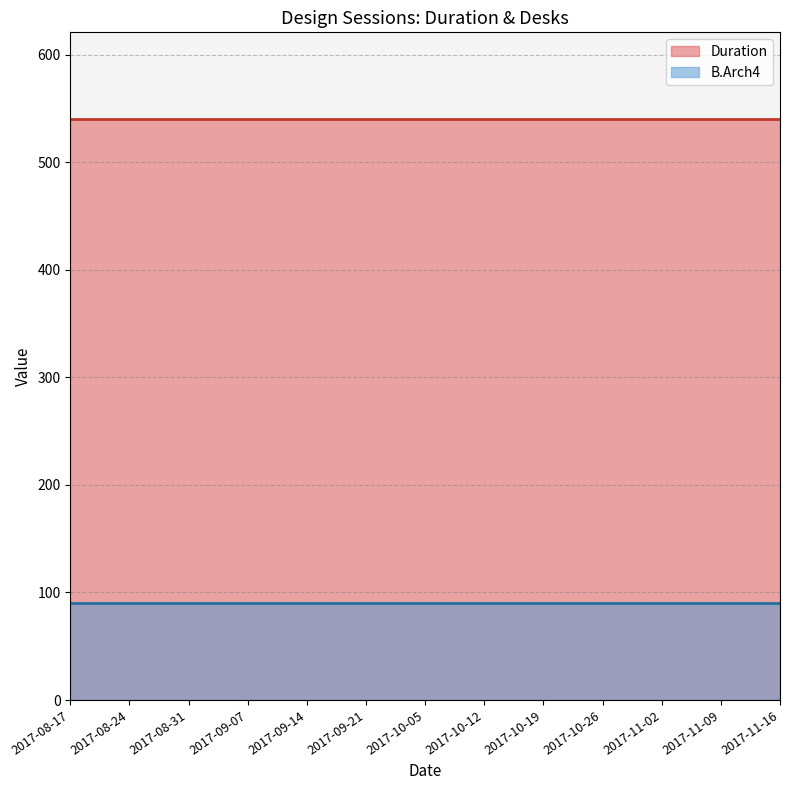

Which series has the largest total across all categories?

Duration